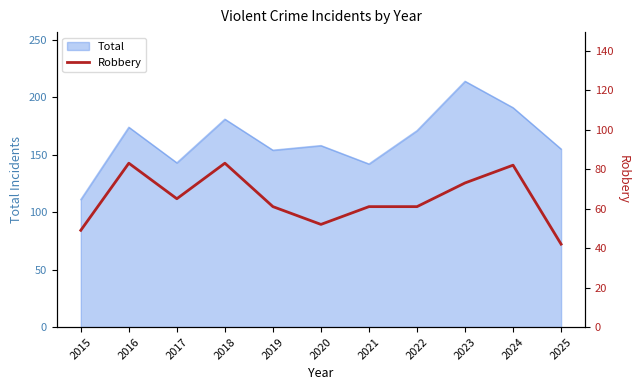

What is the difference between the maximum and minimum values?

41